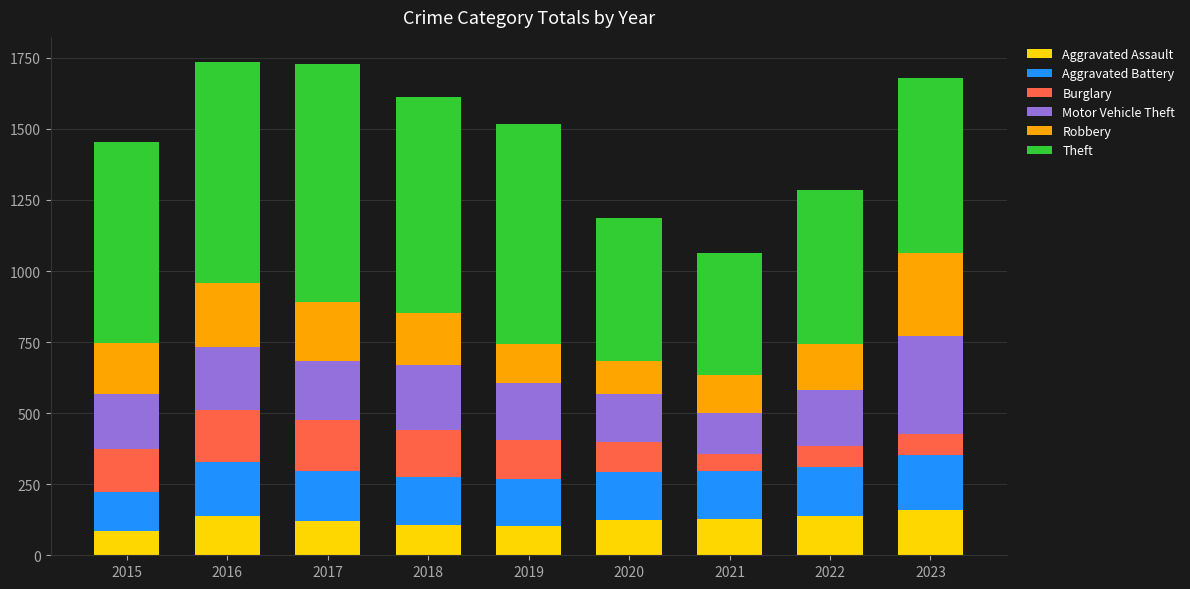

What is the minimum value for Aggravated Assault?

85